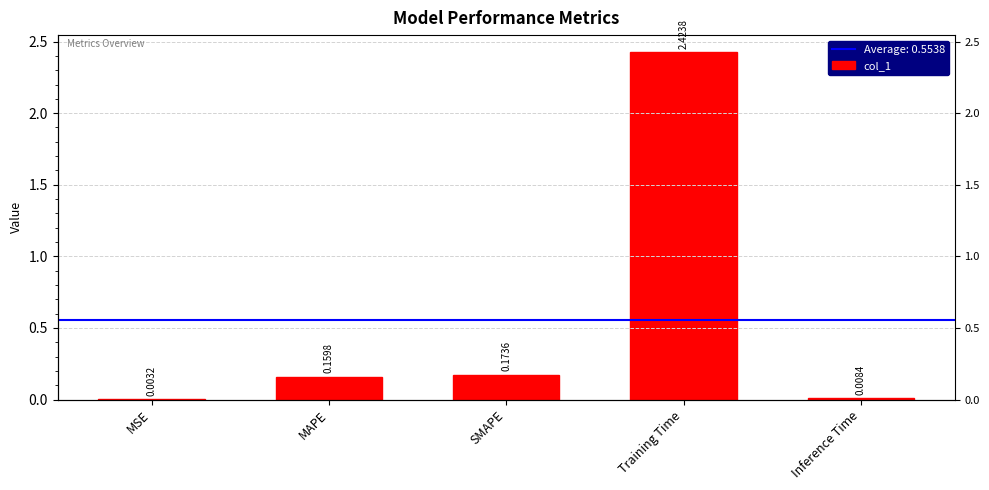

True or false: the data shows 0.2 at MAPE.

True